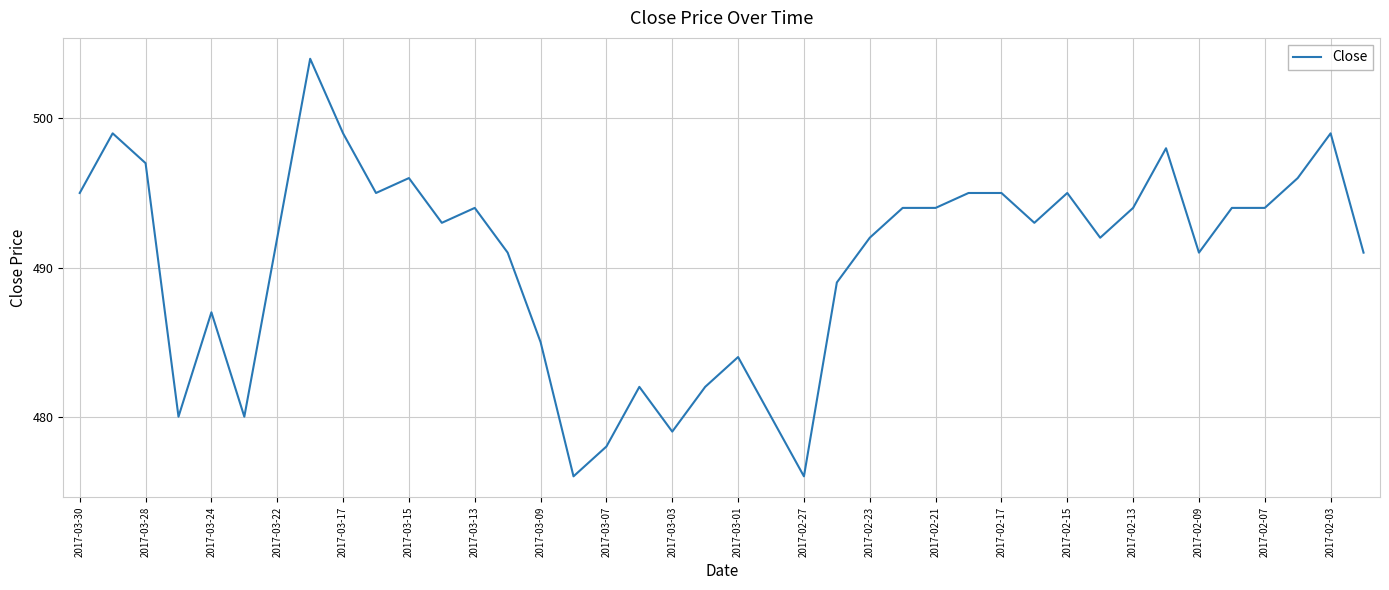

What is the minimum value shown in the chart?

476